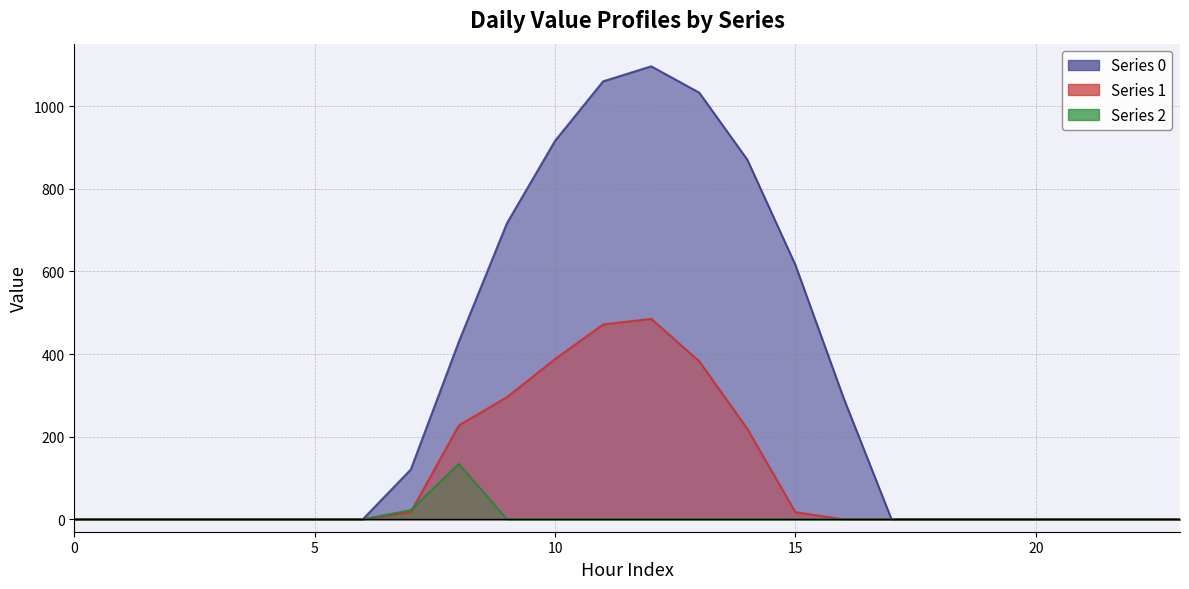

True or false: series_0 and series_1 intersect in this chart.

False